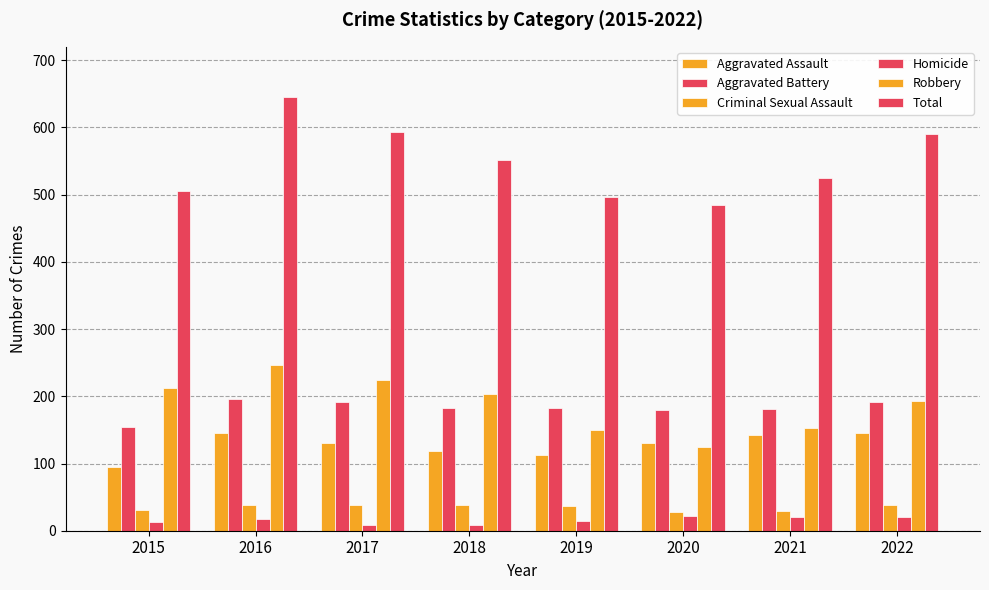

True or false: Aggravated Battery has a value of 97 at 2022.

False